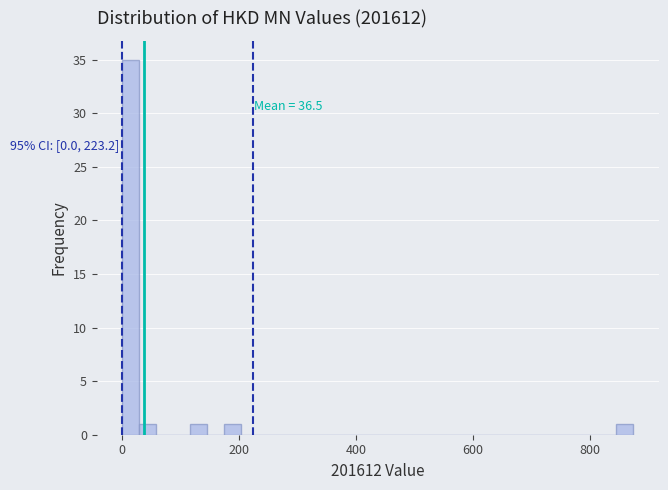

Read against the x-axis, roughly where is the centre of the tallest bar?

20